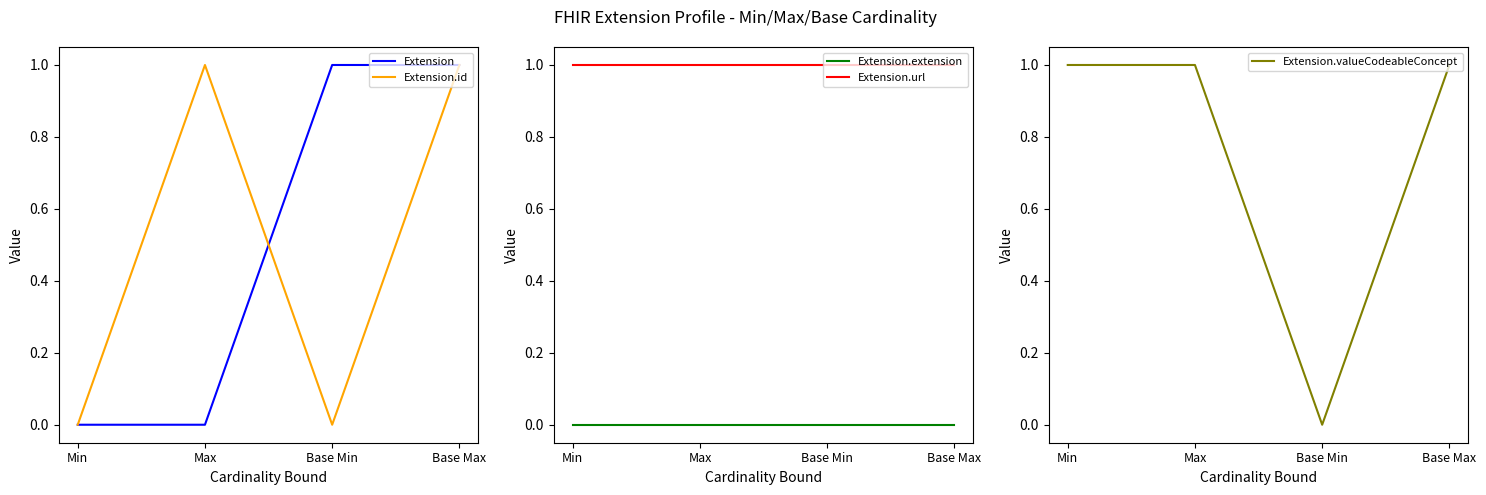

Between Min and Max, which is larger?

Min